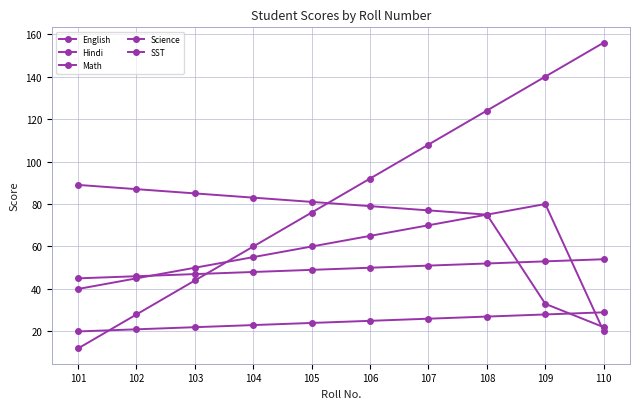

Reading left to right, extract all data points from this chart.

English: 40	45	50	55	60	65	70	75	80	20
Hindi: 12	28	44	60	76	92	108	124	140	156
Math: 45	46	47	48	49	50	51	52	53	54
Science: 89	87	85	83	81	79	77	75	33	22
SST: 20	21	22	23	24	25	26	27	28	29